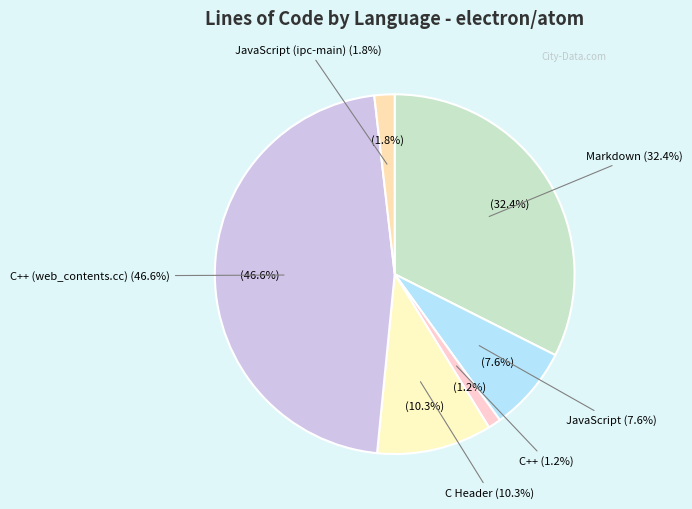

Does C Header represent more than half of the total?

No